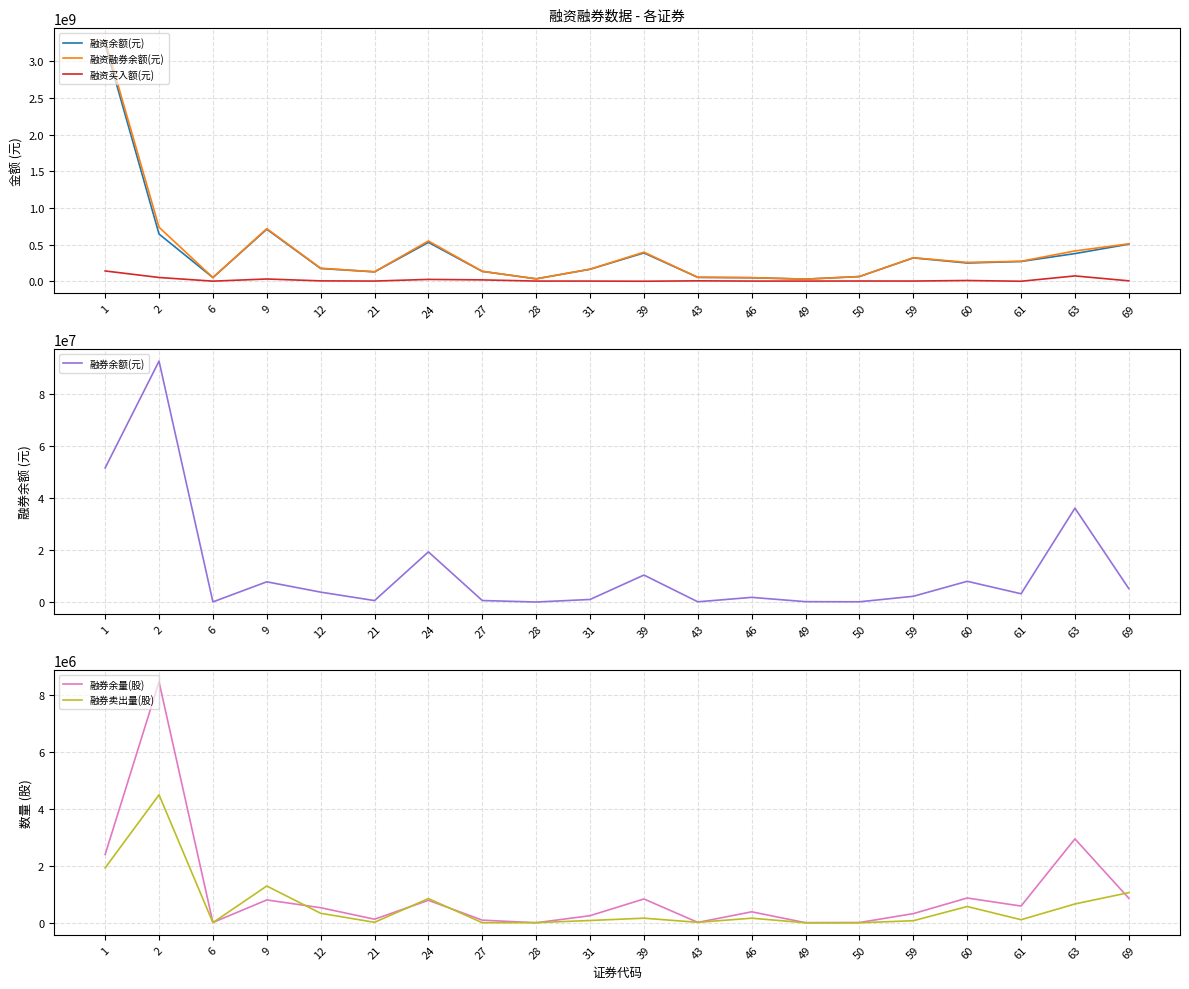

How many values in the 融资融券余额(元) series exceed 258900133?

9